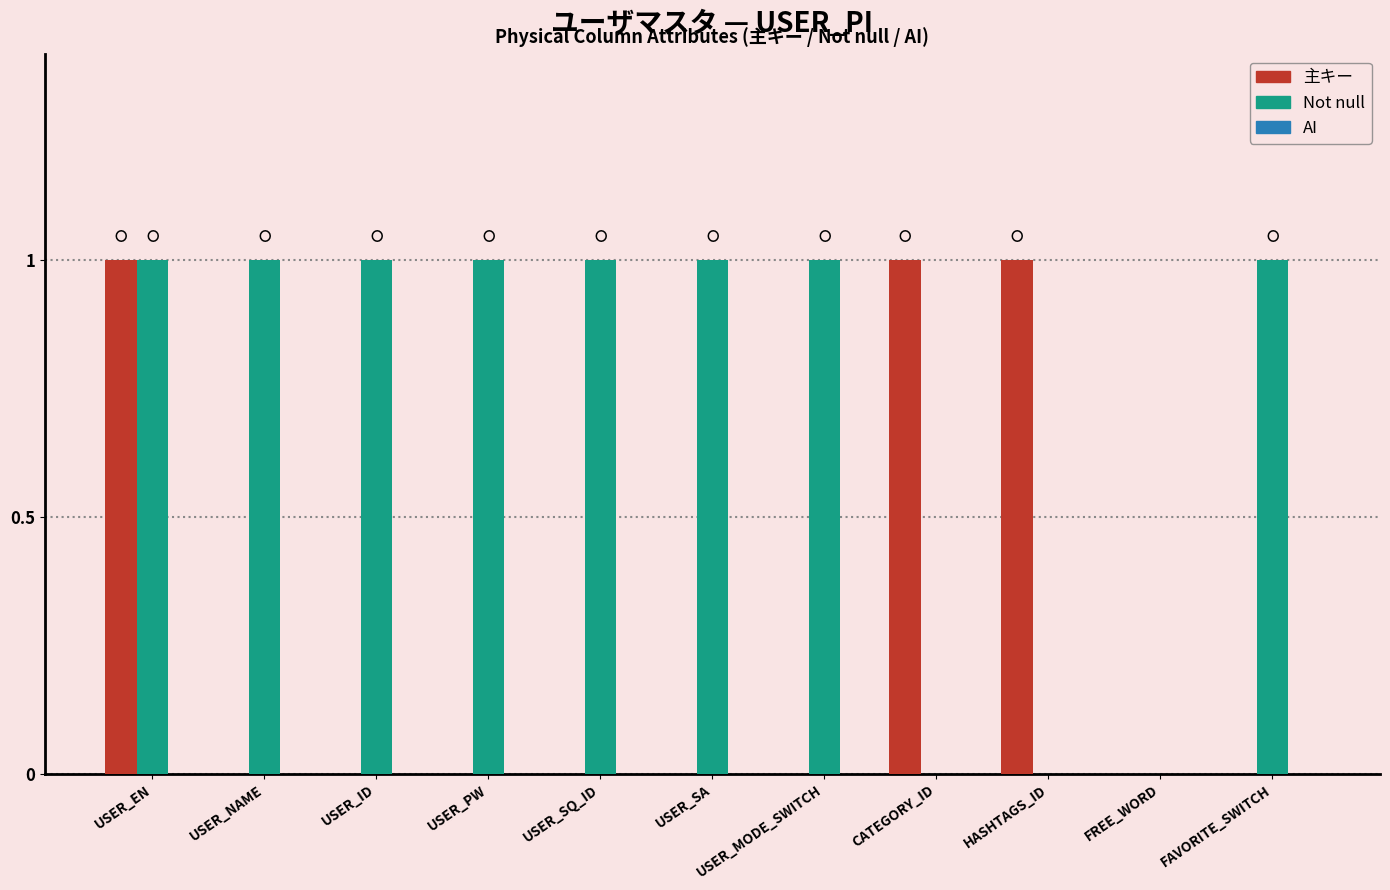

Which series has the largest total across all categories?

Not null